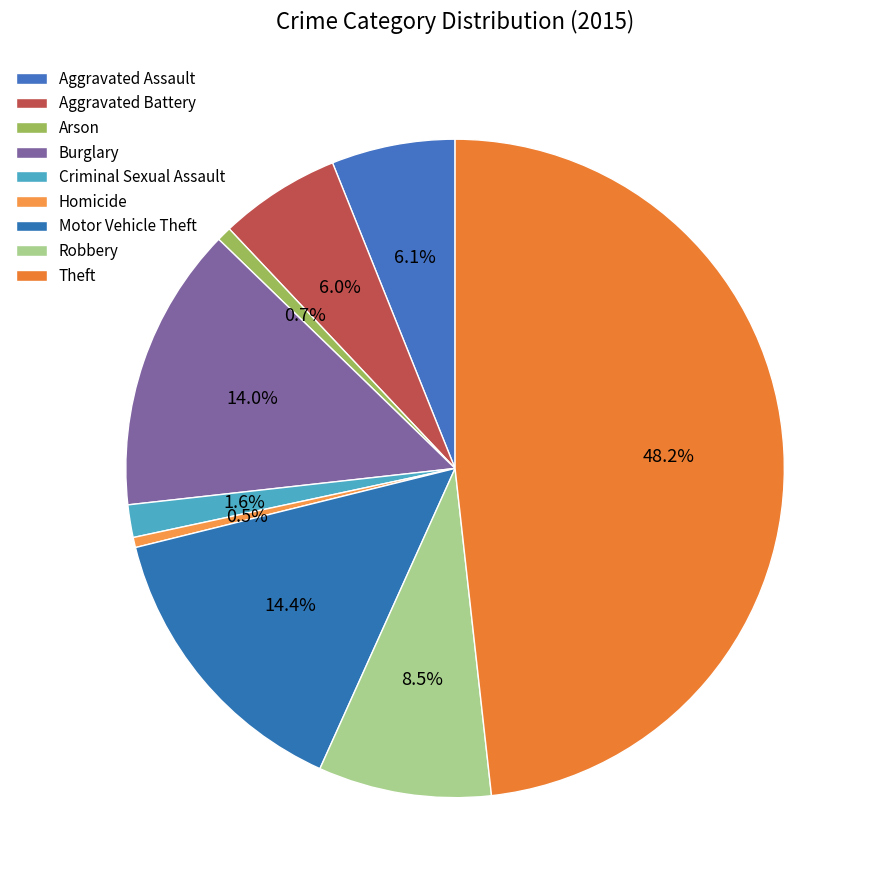

Does Burglary account for over 50% of the chart?

No